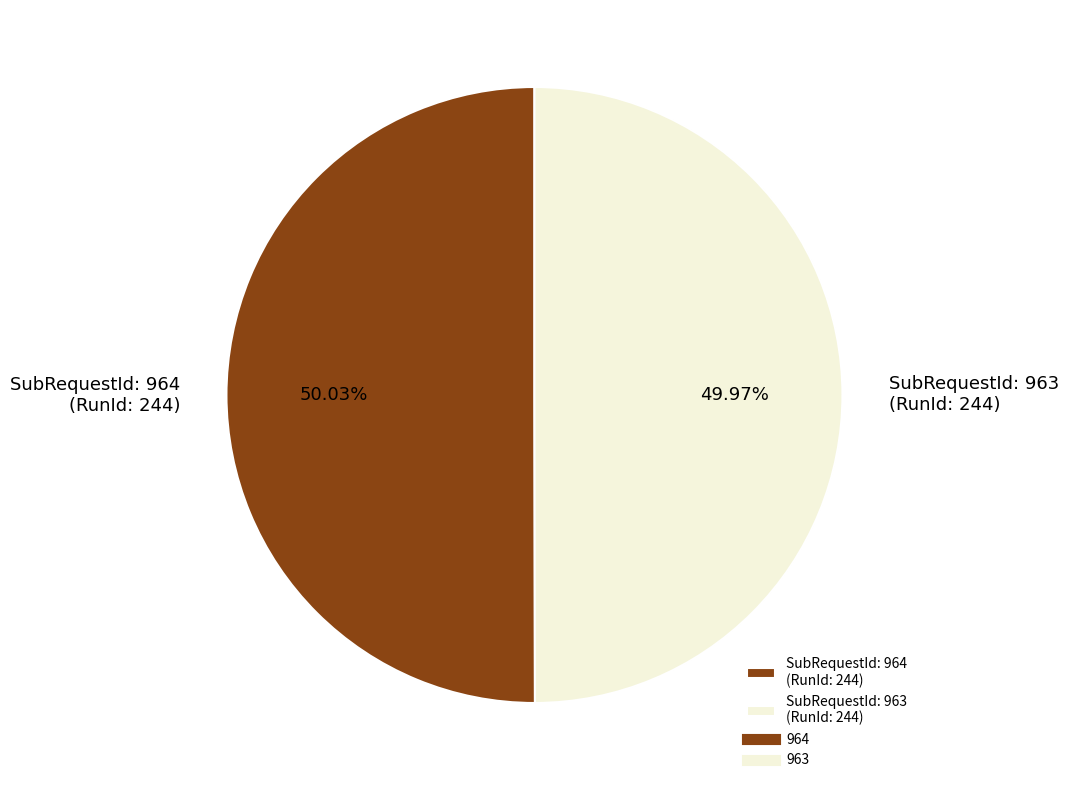

Approximately how many times larger is the value at SubRequestId: 963 (RunId: 244) compared to SubRequestId: 964 (RunId: 244)?

1.0